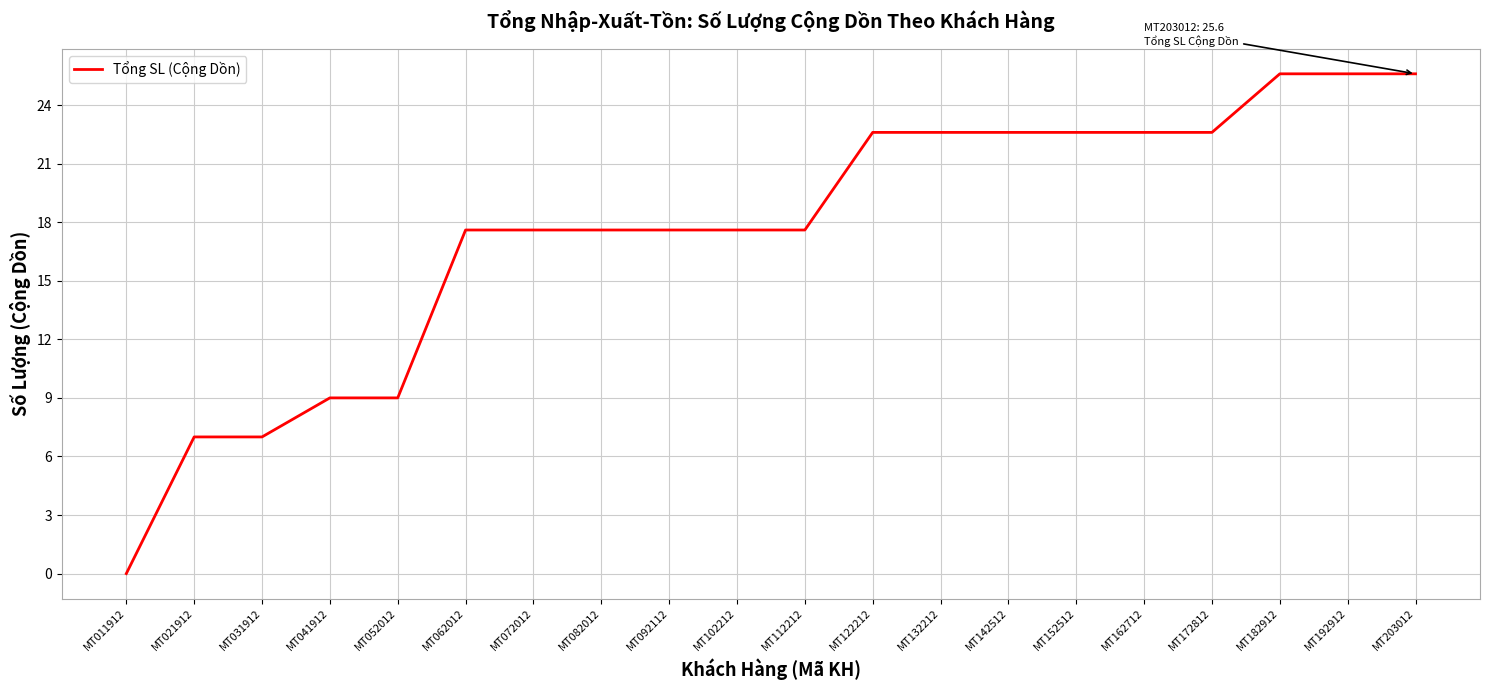

At which label does the data first exceed 17?

MT062012